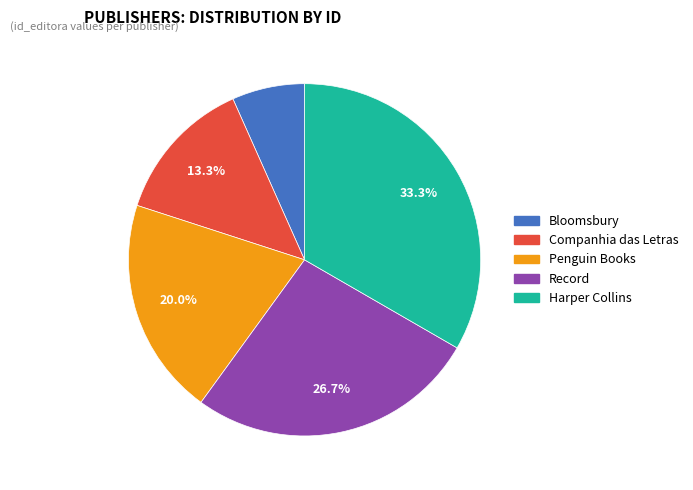

Approximately how many times larger is the value at Bloomsbury compared to Companhia das Letras?

0.5